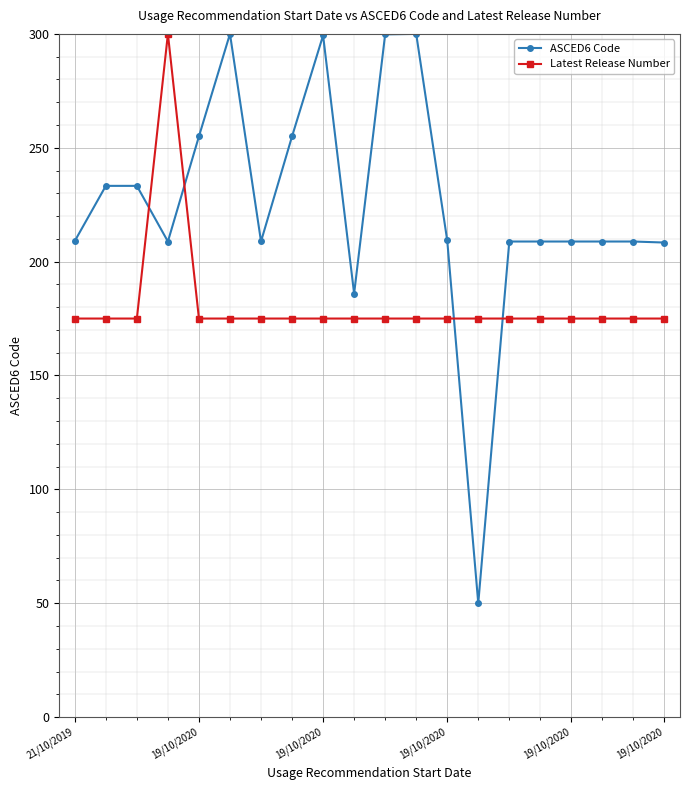

Which series ends up on top after the final intersection of Latest Release Number and ASCED6 Code?

ASCED6 Code